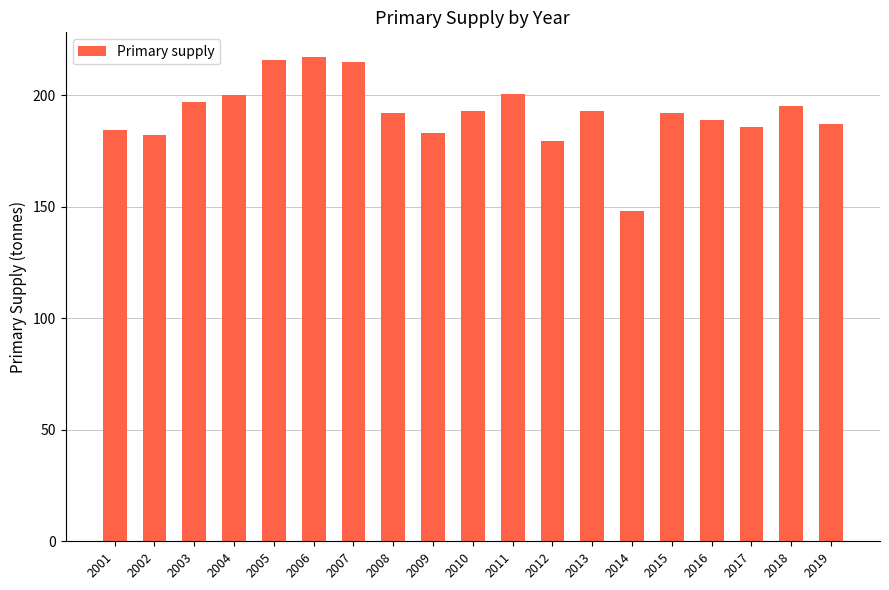

What is the value of the 7th bar from the left?

214.8